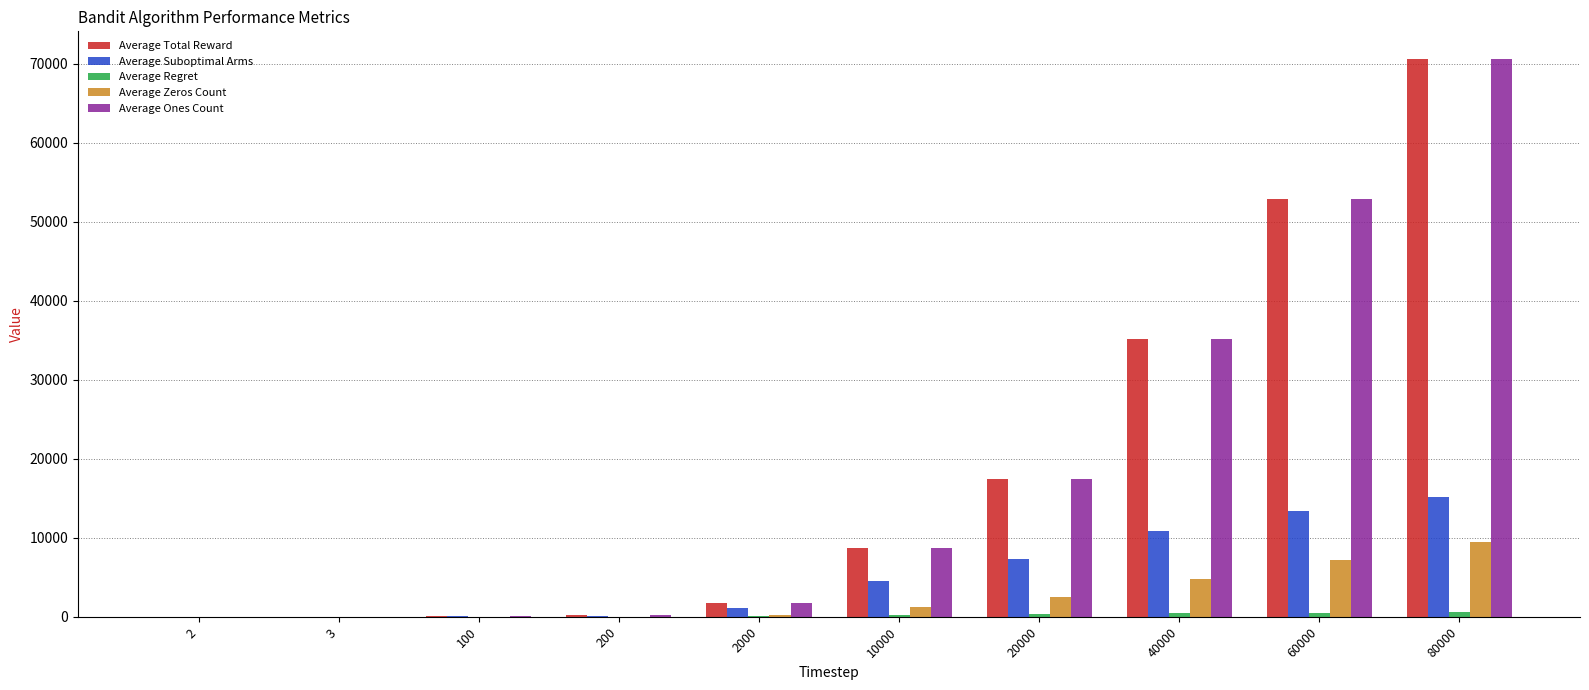

What is the maximum value shown in the chart?

70583.2